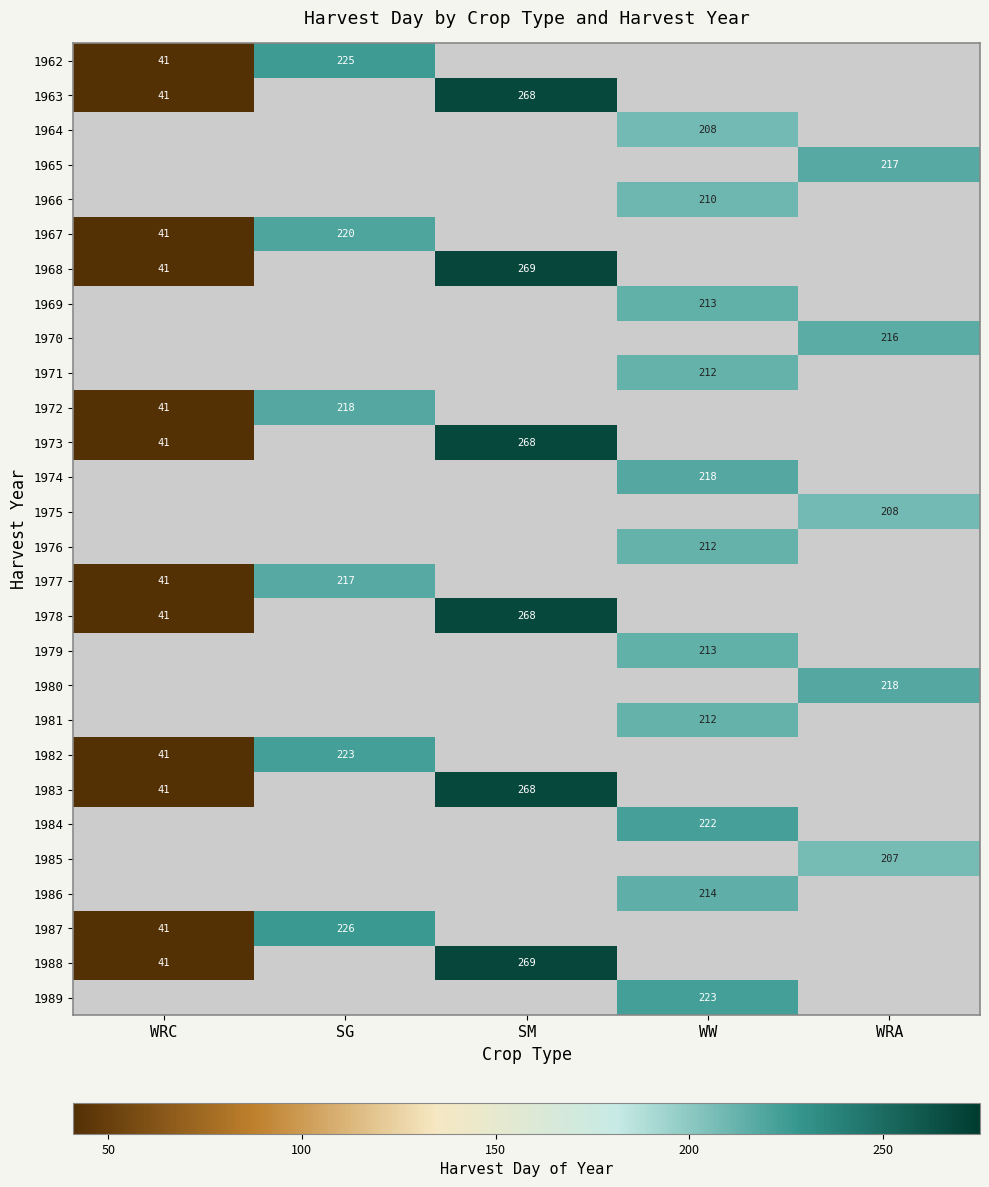

Is it true that 1970 equals 216 at WRA?

True